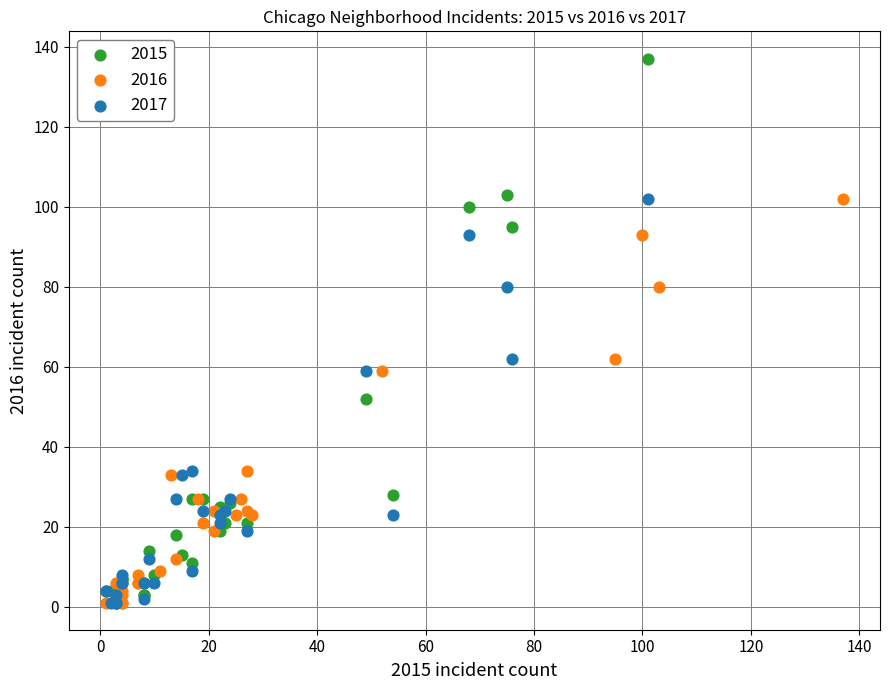

Which series reaches the maximum Y coordinate?

2015